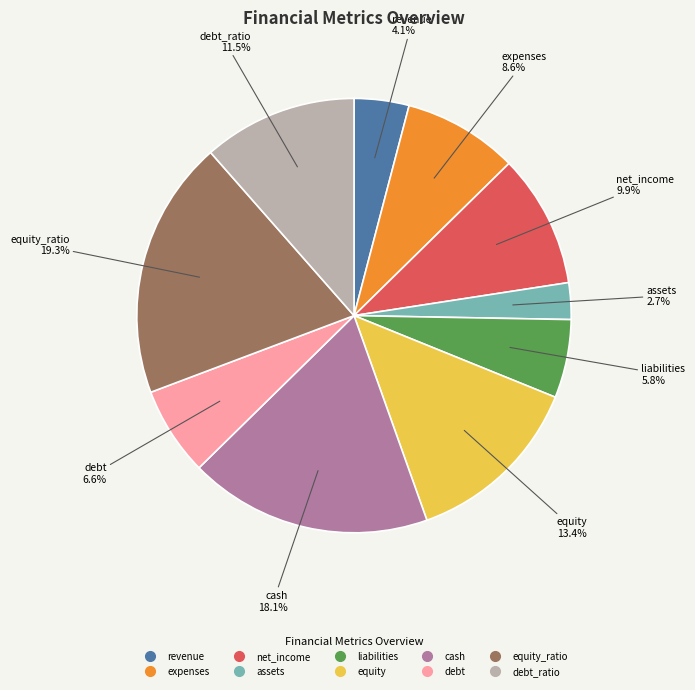

How many segments does this pie chart have?

10